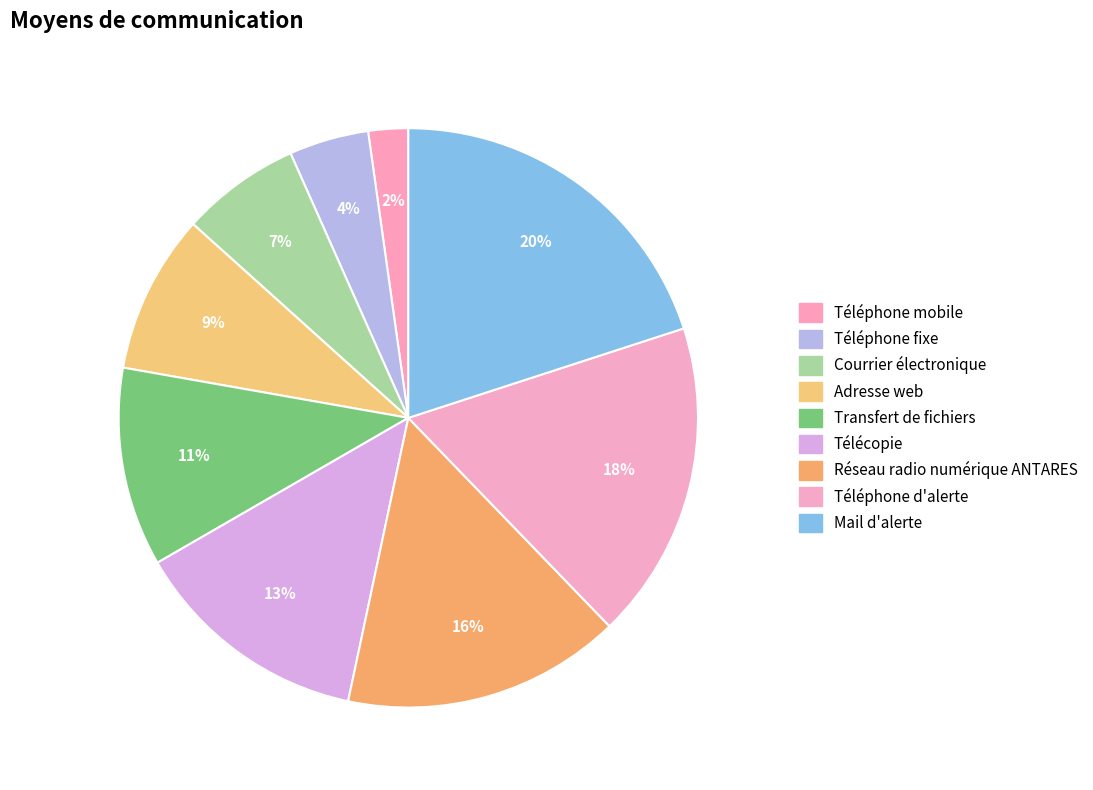

To the nearest percent, what is the difference between the Téléphone fixe and Transfert de fichiers slice percentages?

7%